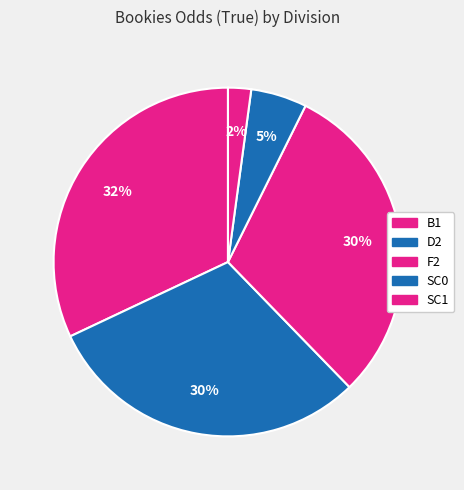

Is there a majority slice in this chart?

No